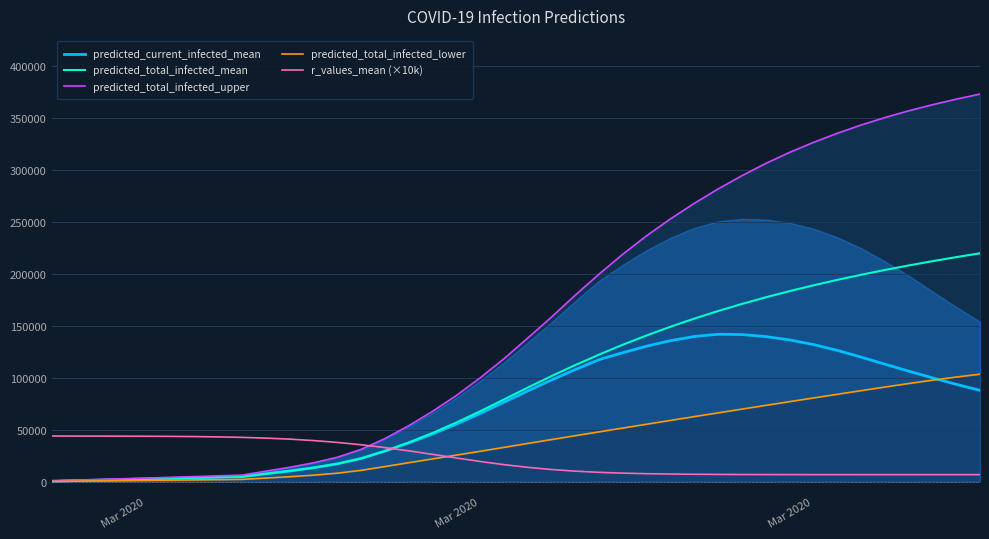

True or false: predicted_current_infected_mean has more than 2 points higher than both neighbors.

False